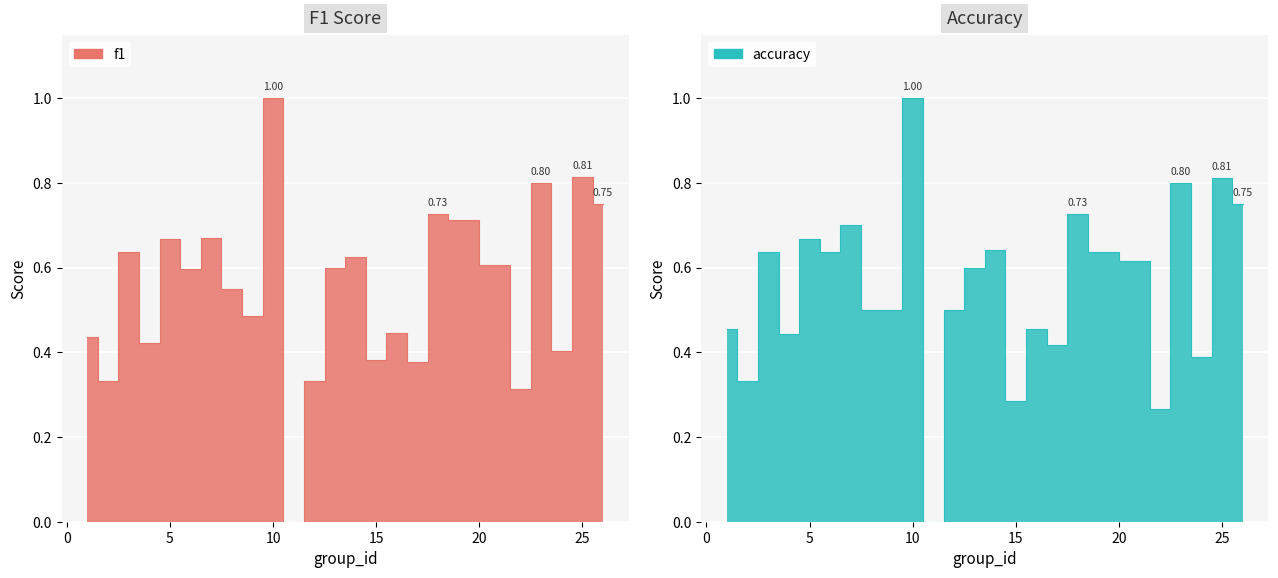

Which series has the largest total across all categories?

accuracy